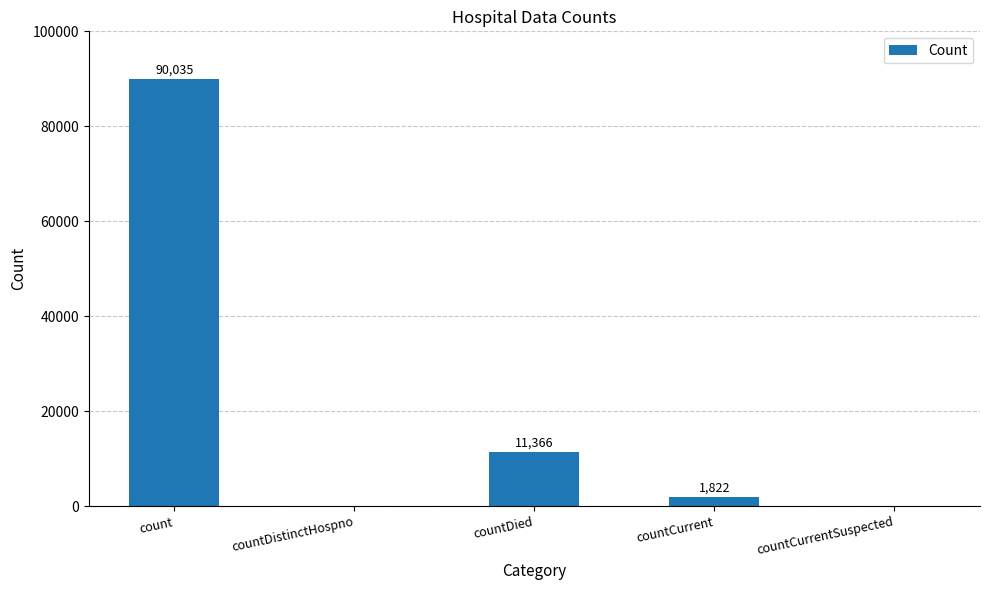

What is the change in value from count to countCurrent?

-88213